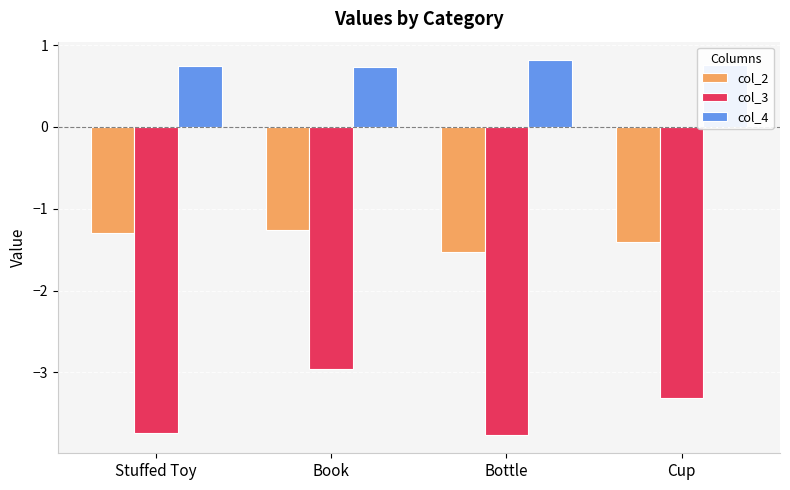

True or false: col_2 has a value of -0.6 at Stuffed Toy.

False